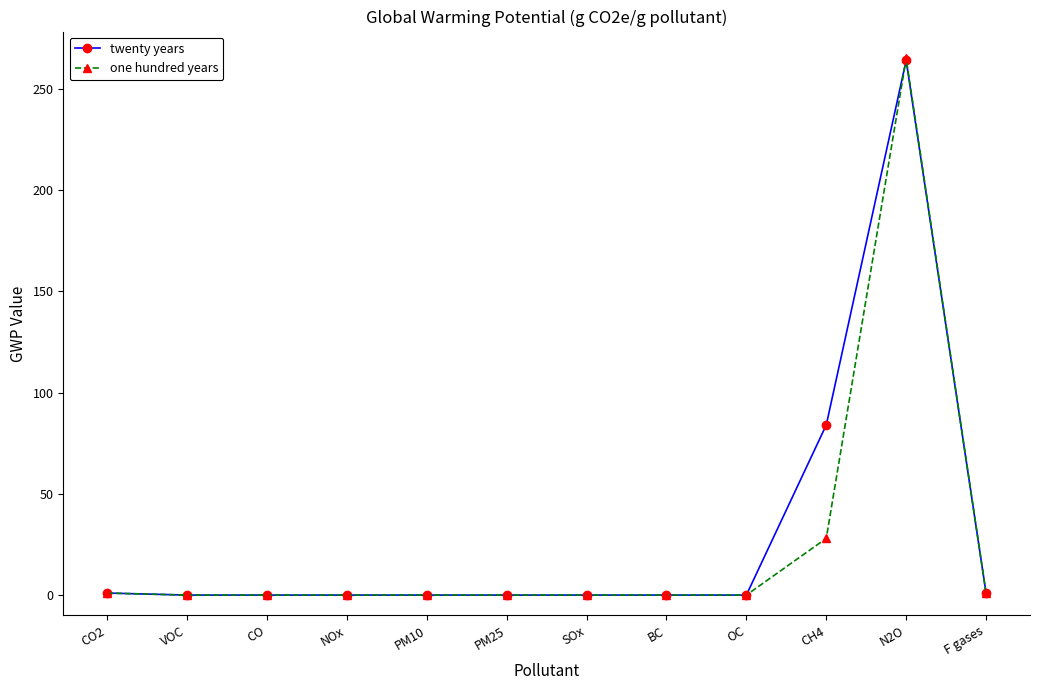

Which series has the largest total across all categories?

twenty years